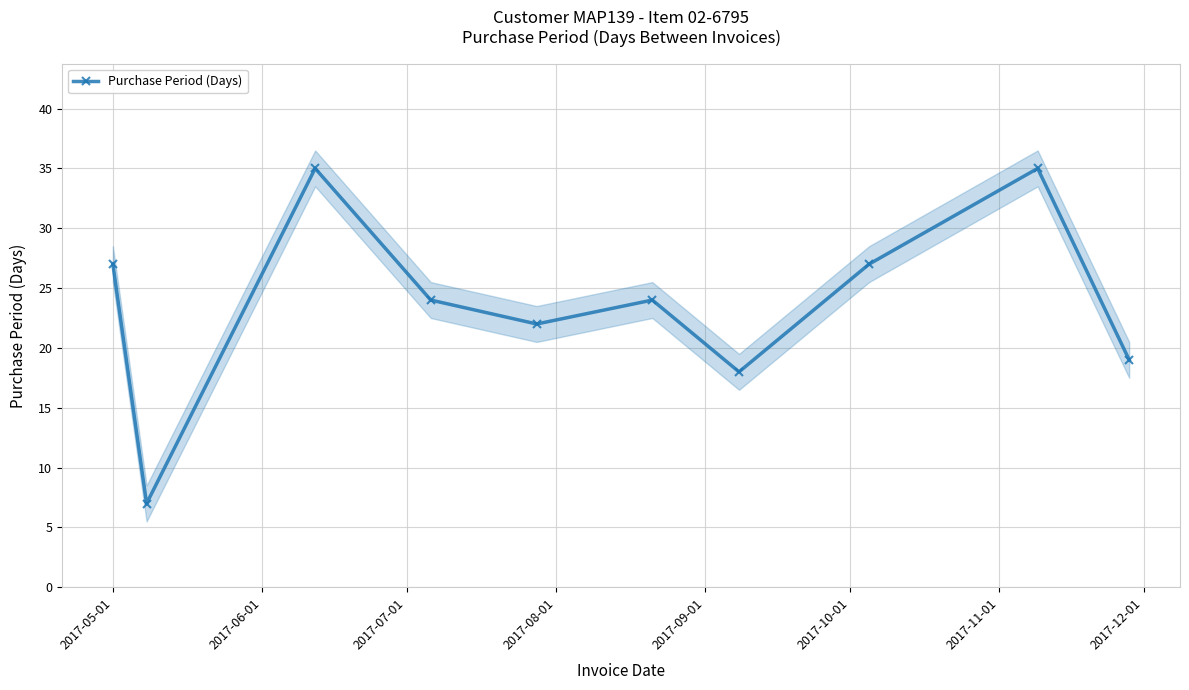

True or false: Purchase Period (Days) has more than 2 points higher than both neighbors.

True